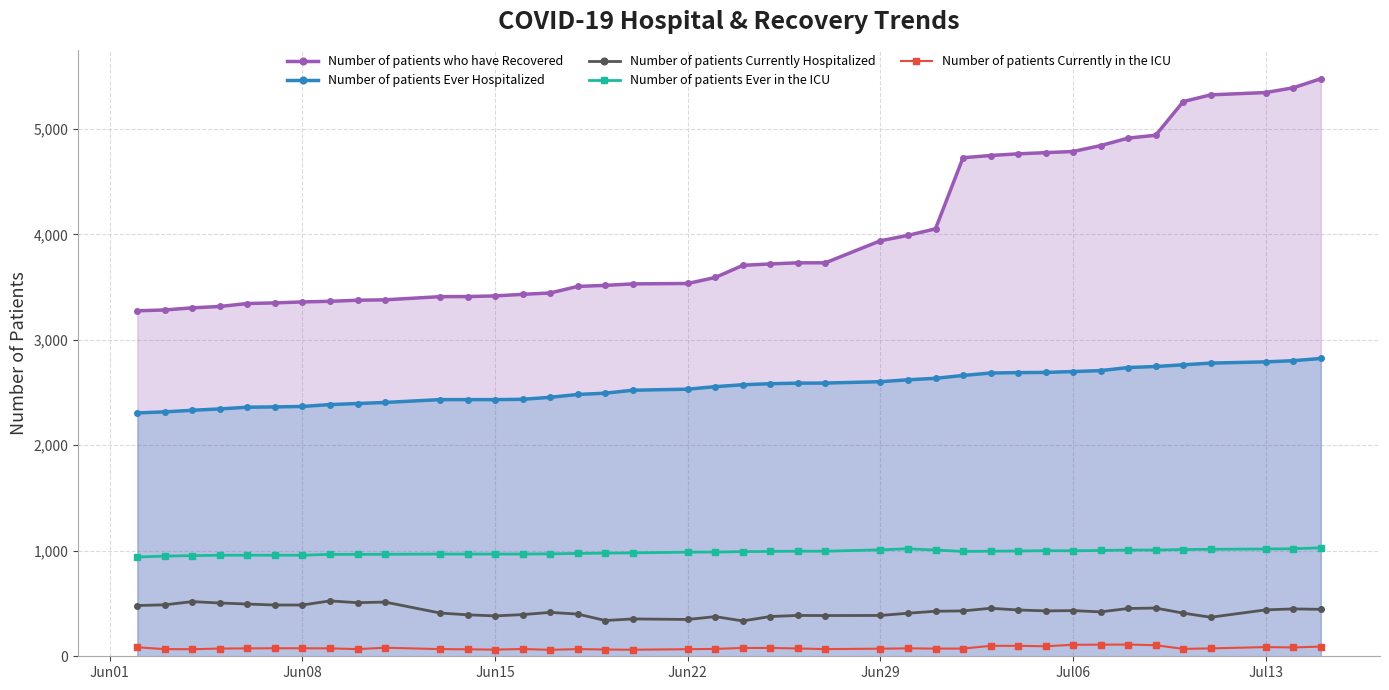

Rank the series by their maximum value, from lowest to highest.

Number of patients Currently in the ICU, Number of patients Currently Hospitalized, Number of patients Ever in the ICU, Number of patients Ever Hospitalized, Number of patients who have Recovered